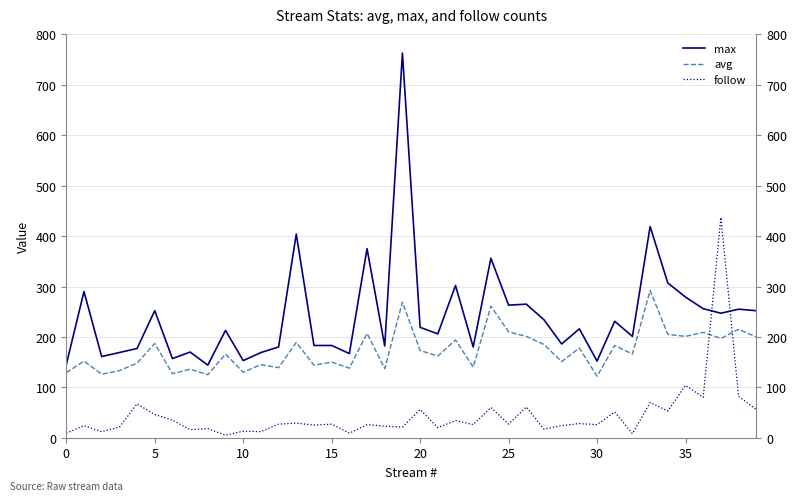

At which category is the sum across all series the highest?

19